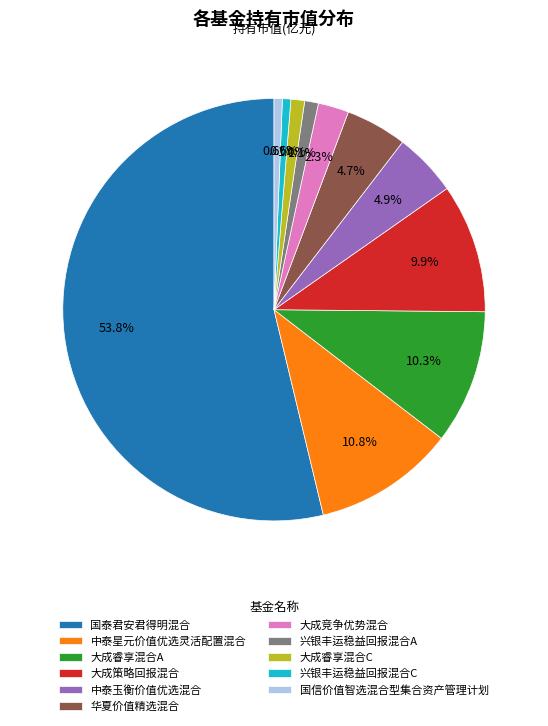

Combined, what portion of the pie is 大成竞争优势混合 and 大成策略回报混合?

12.2%